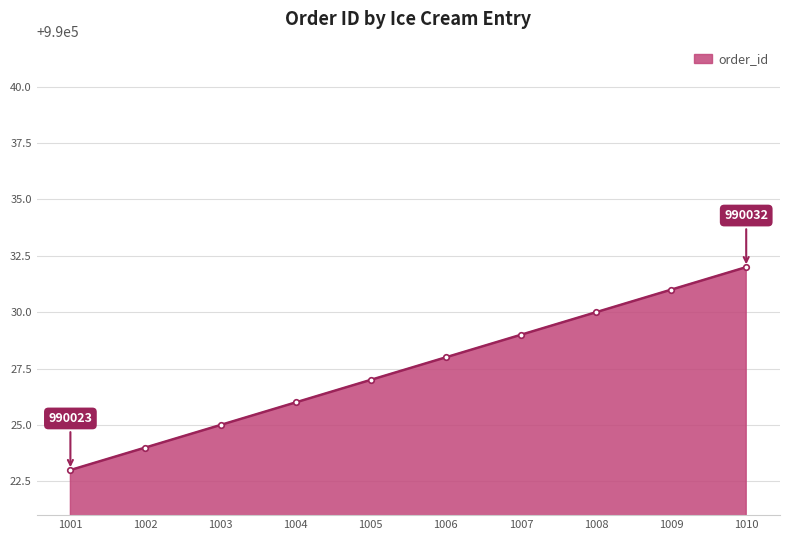

Does the chart display data point markers on the line(s)?

Yes